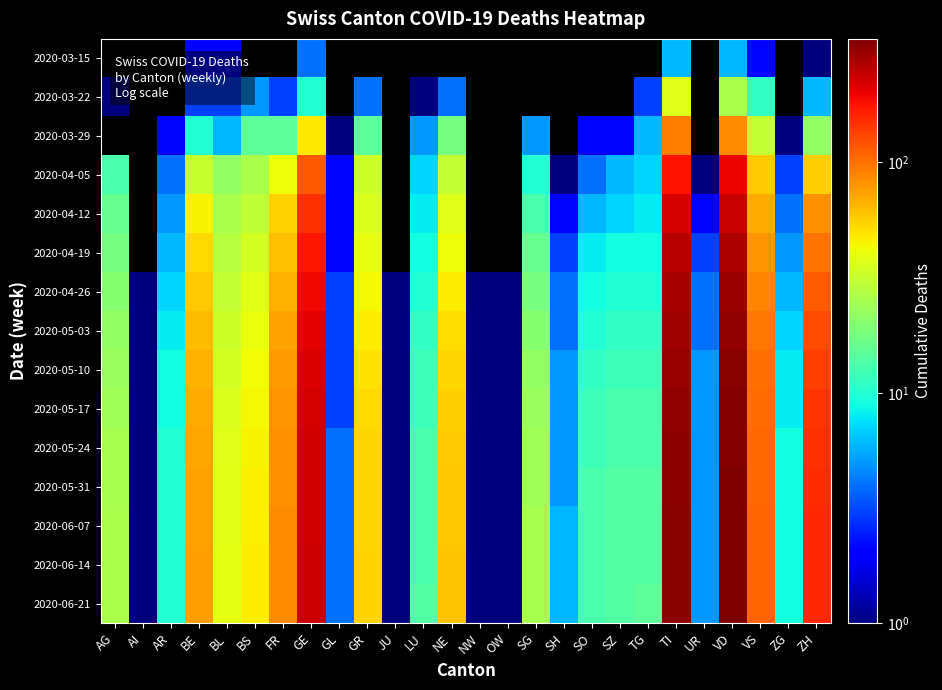

List the series in order of their peak value, lowest first.

2020-03-15, 2020-03-22, 2020-03-29, 2020-04-05, 2020-04-12, 2020-04-19, 2020-04-26, 2020-05-03, 2020-05-10, 2020-05-17, 2020-05-24, 2020-05-31, 2020-06-07, 2020-06-14, 2020-06-21